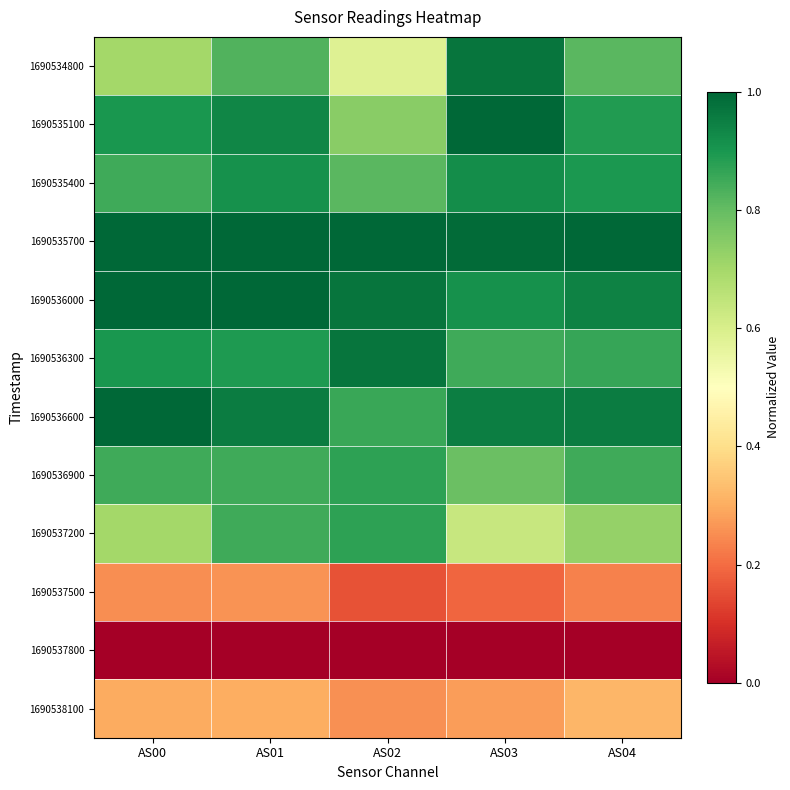

Reading right to left, transcribe all the data shown in this chart.

1690534800: AS04=0.8	AS03=1.0	AS02=0.6	AS01=0.8	AS00=0.7
1690535100: AS04=0.9	AS03=1.0	AS02=0.7	AS01=0.9	AS00=0.9
1690535400: AS04=0.9	AS03=0.9	AS02=0.8	AS01=0.9	AS00=0.8
1690535700: AS04=1.0	AS03=1.0	AS02=1.0	AS01=1.0	AS00=1.0
1690536000: AS04=0.9	AS03=0.9	AS02=1.0	AS01=1.0	AS00=1.0
1690536300: AS04=0.9	AS03=0.9	AS02=1.0	AS01=0.9	AS00=0.9
1690536600: AS04=1.0	AS03=1.0	AS02=0.9	AS01=1.0	AS00=1.0
1690536900: AS04=0.8	AS03=0.8	AS02=0.9	AS01=0.8	AS00=0.8
1690537200: AS04=0.7	AS03=0.6	AS02=0.9	AS01=0.8	AS00=0.7
1690537500: AS04=0.2	AS03=0.2	AS02=0.2	AS01=0.3	AS00=0.2
1690537800: AS04=0.0	AS03=0.0	AS02=0.0	AS01=0.0	AS00=0.0
1690538100: AS04=0.3	AS03=0.3	AS02=0.3	AS01=0.3	AS00=0.3